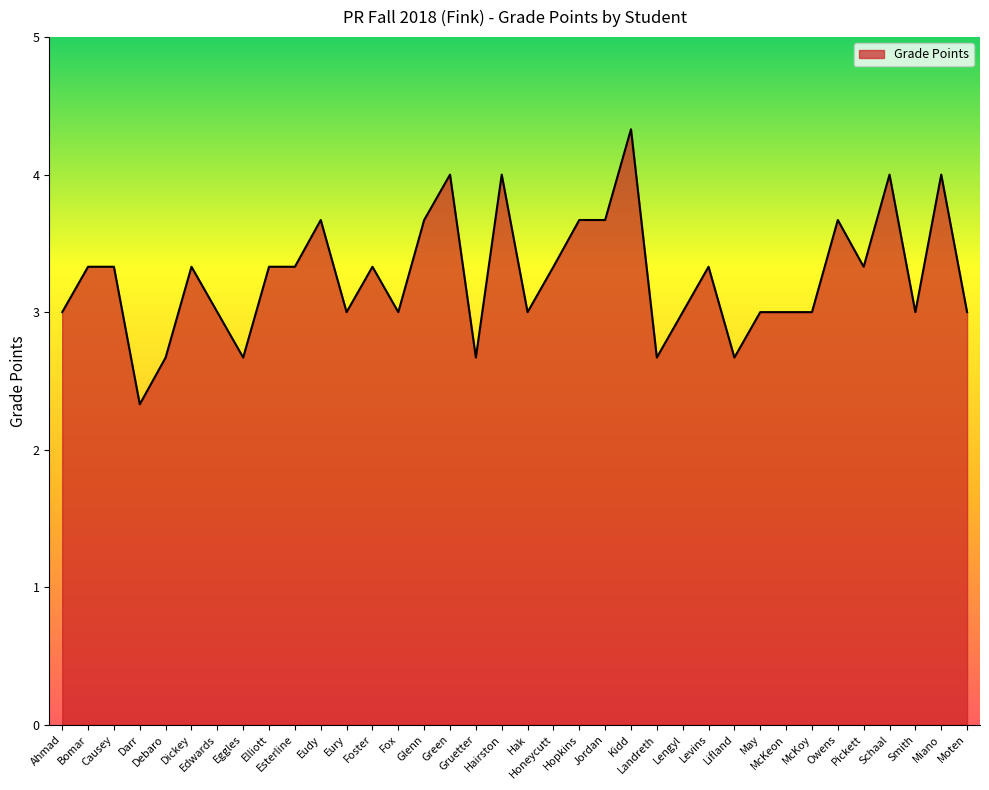

What is the smallest value displayed?

2.3